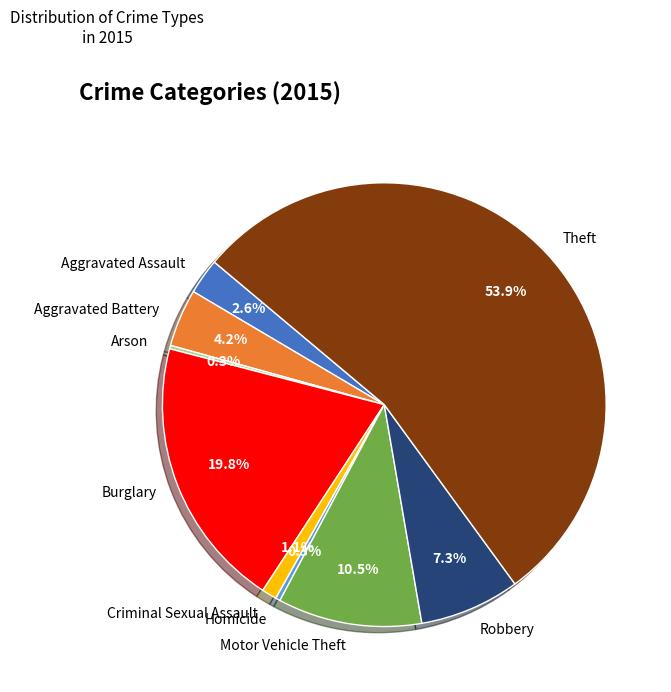

What is the ratio of the value at Burglary to the value at Robbery?

2.7